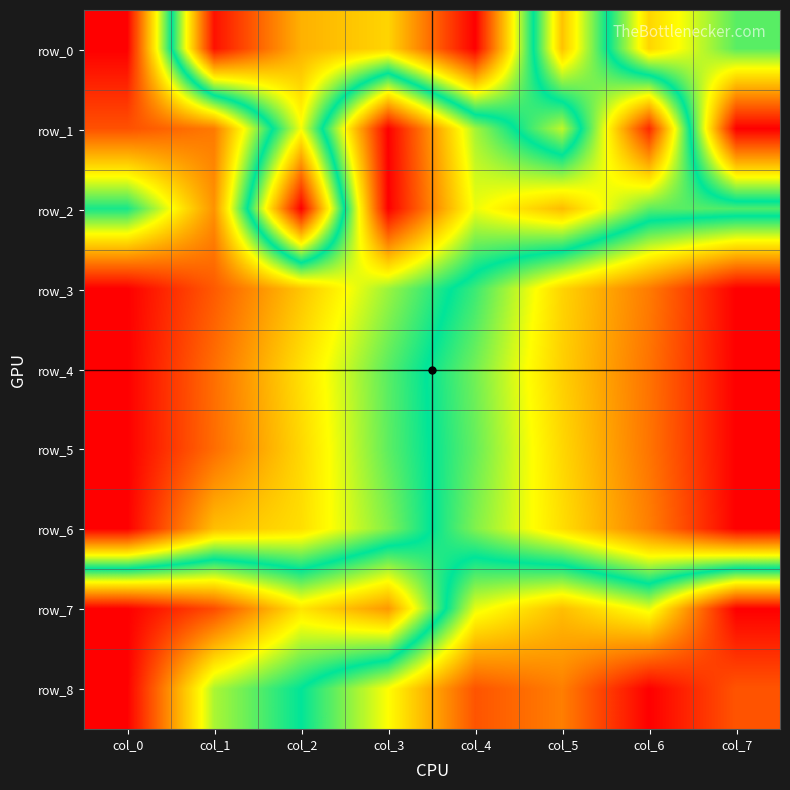

At which label does row_3 reach its minimum?

col_0